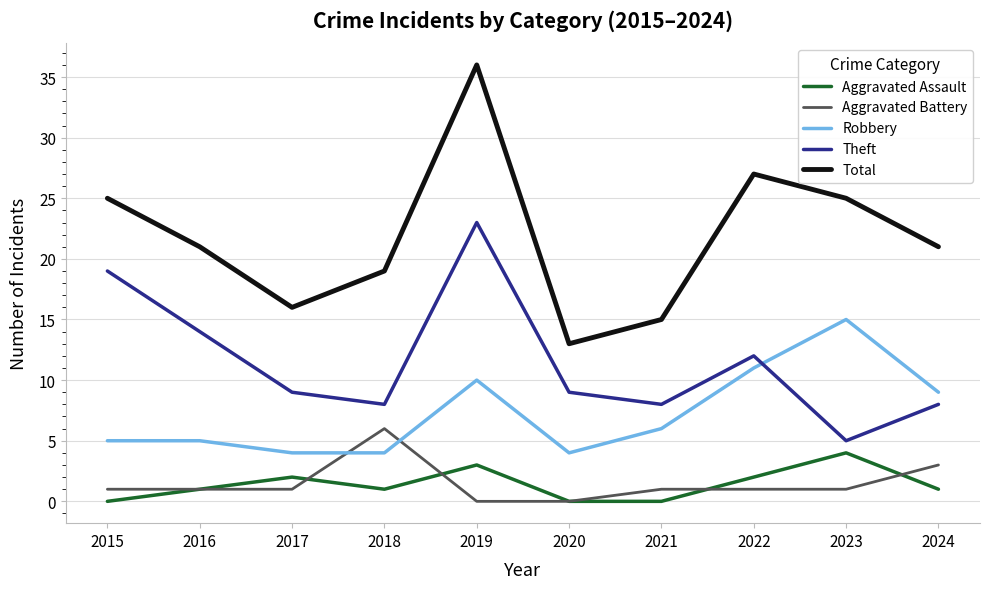

Is the value of Theft at 2022 greater than the value of Aggravated Battery at 2023?

Yes